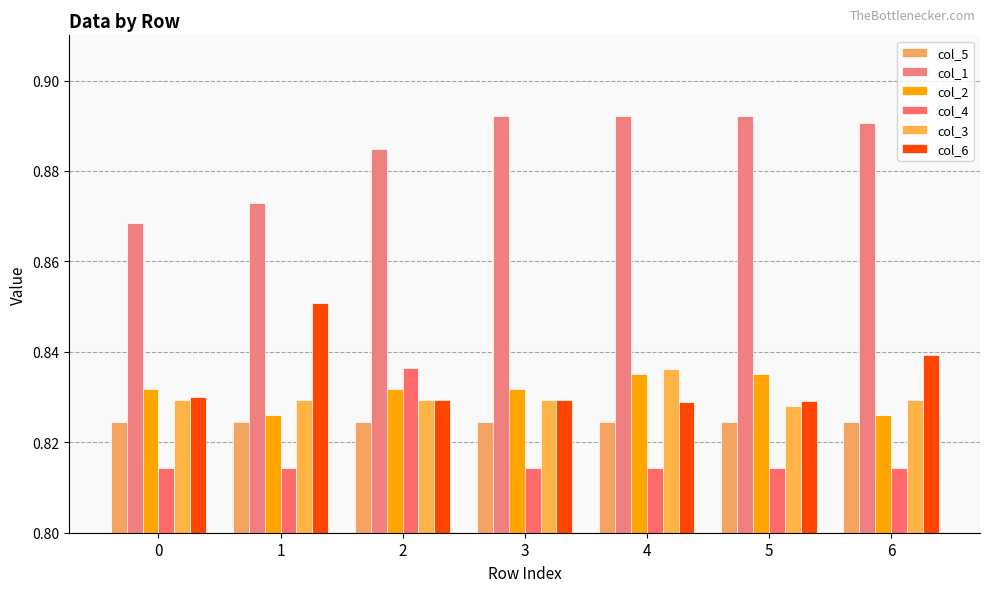

Rank the categories by col_1 value from highest to lowest.

3, 4, 5, 6, 2, 1, 0